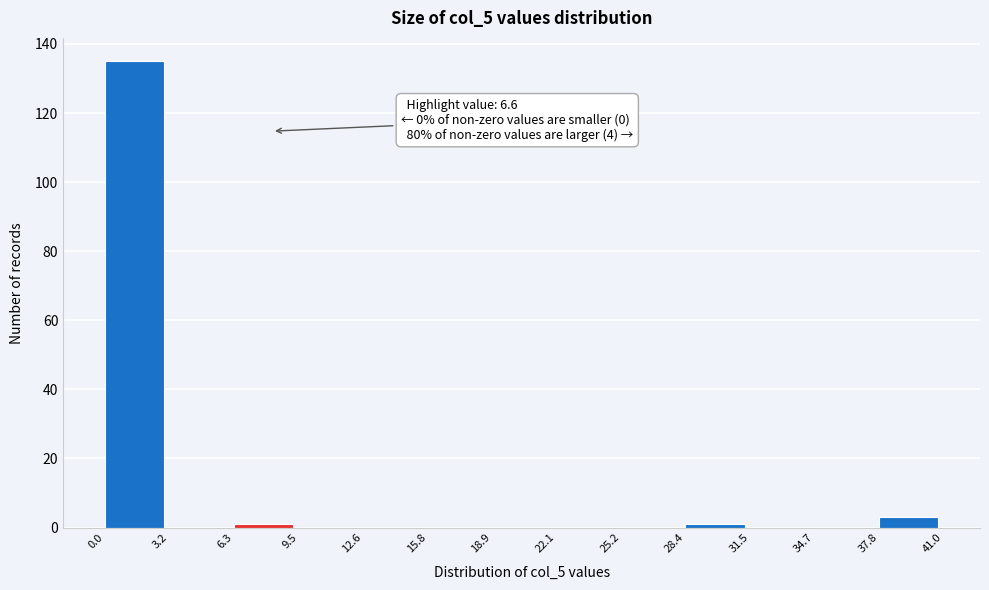

Which range on the x-axis has the tallest bar?

0.0 to 3.2